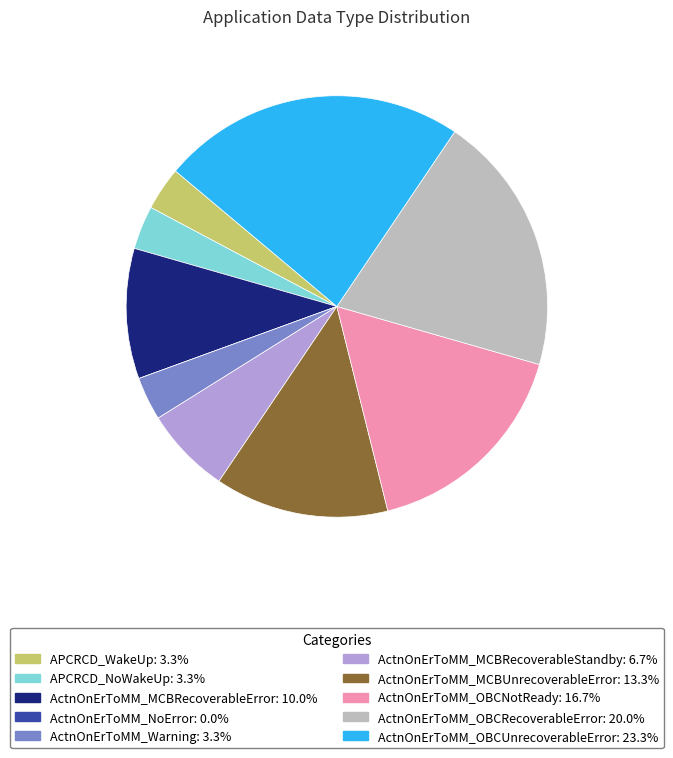

Which slice is the largest?

ActnOnErToMM_OBCUnrecoverableError